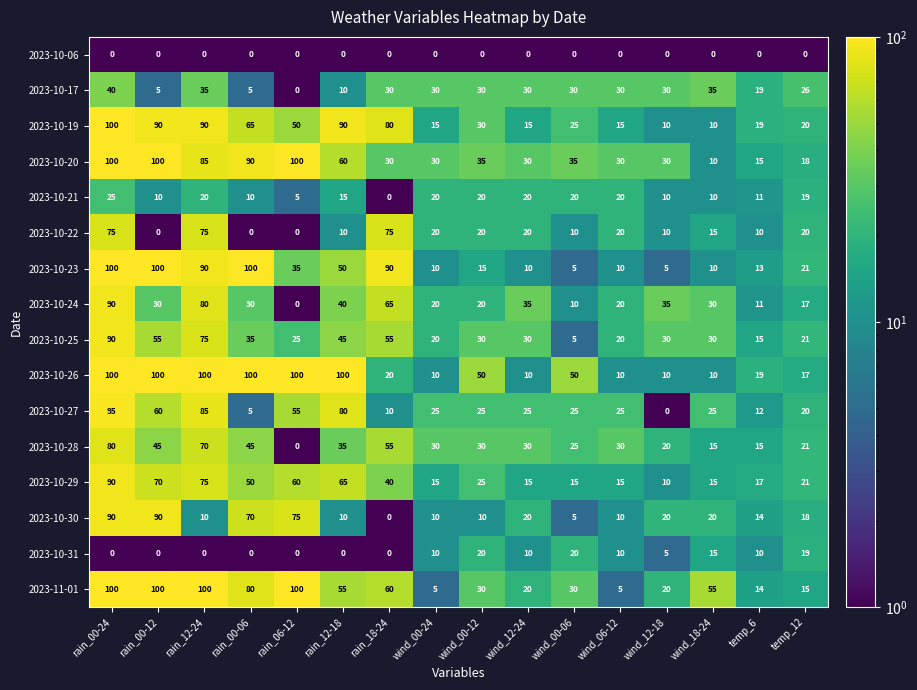

What is the average value of the 2023-10-20 series?

50